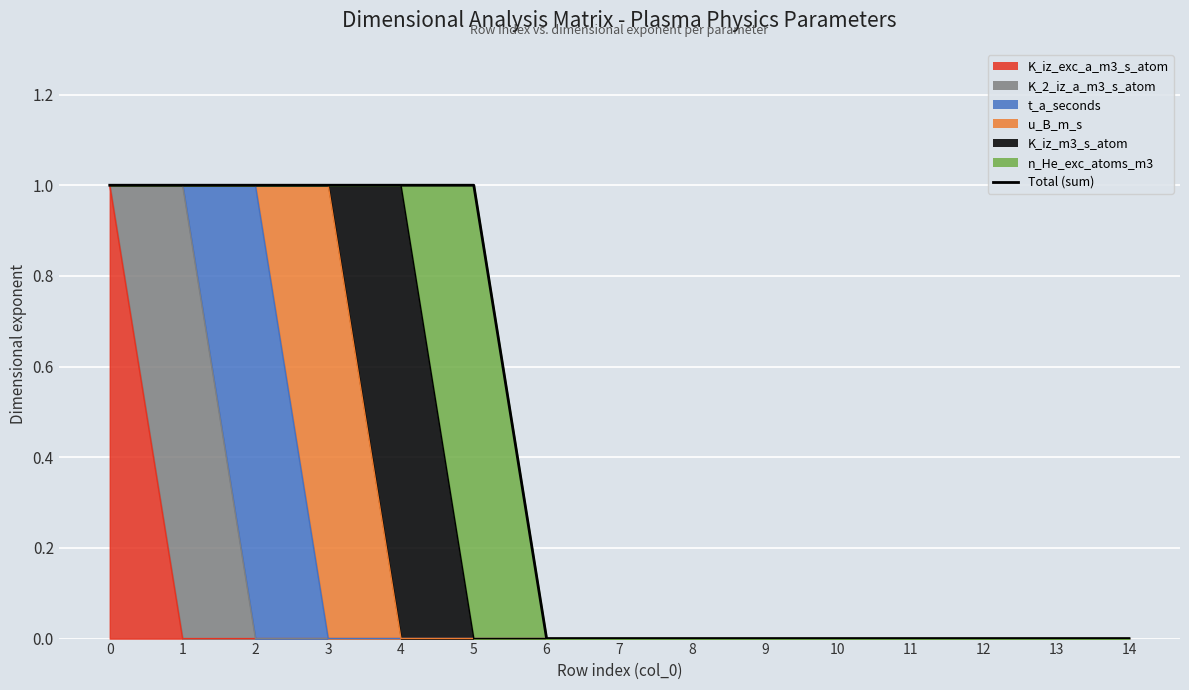

What is the value of the 4th point from the left?

1